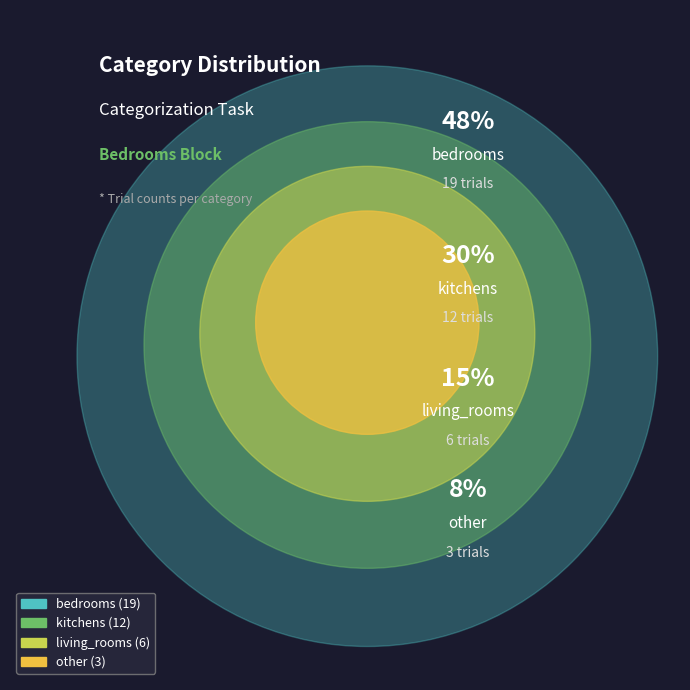

What is the ratio of the value at living_rooms to the value at other?

2.0